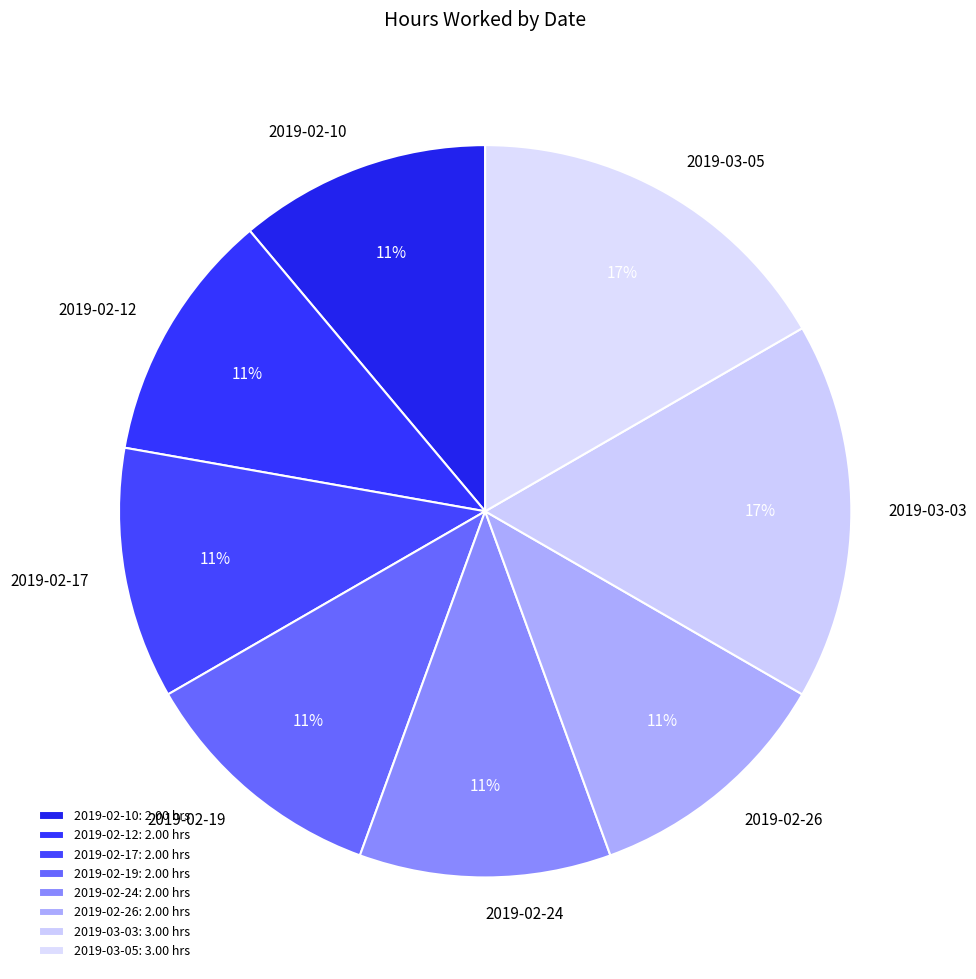

Is it true that 2019-02-24 is 11% of the pie?

True